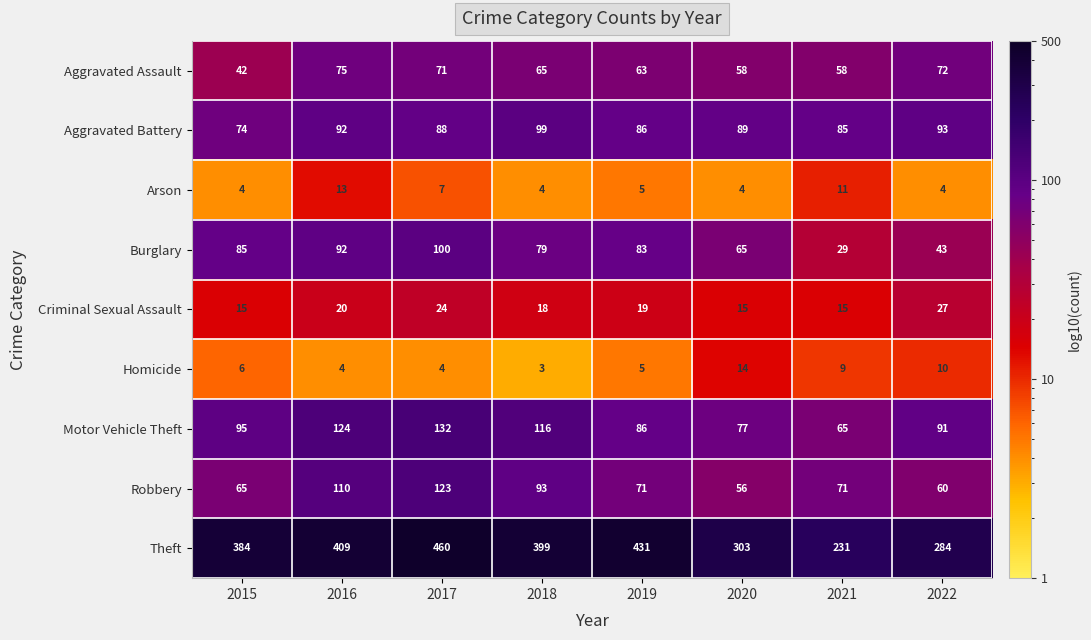

What is the sum of the Aggravated Battery values at 2015 and 2019?

160